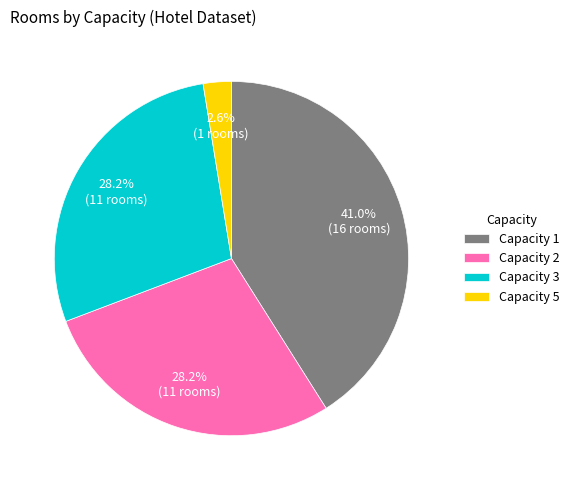

How many segments does this pie chart have?

4